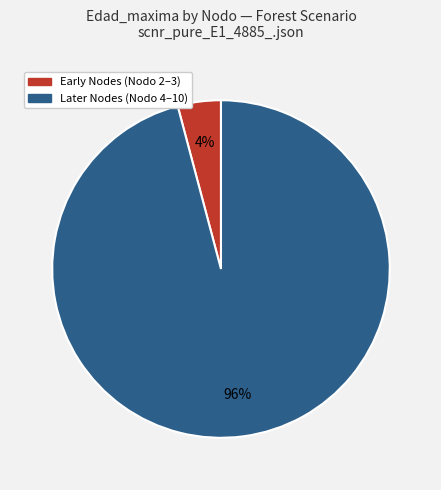

To the nearest percent, what is the difference between the largest and smallest slice percentages?

92%